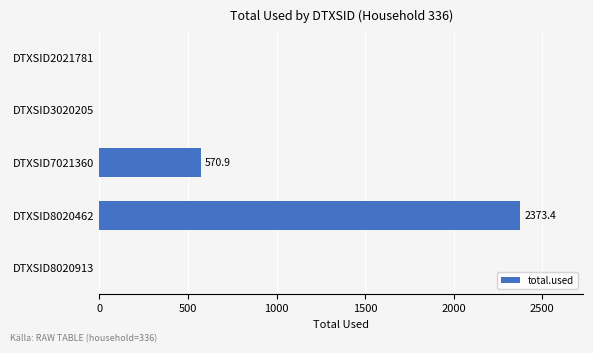

What is the sum of all values?

2944.3